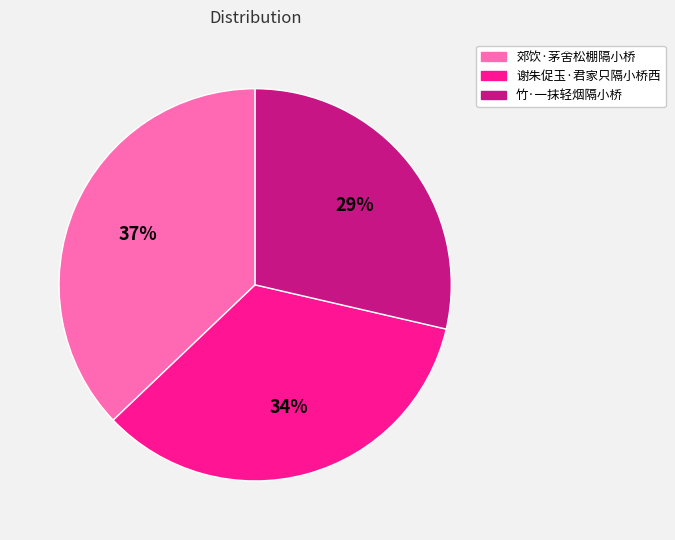

To the nearest percent, what is the difference between the 谢朱促玉·君家只隔小桥西 and 郊饮·茅舍松棚隔小桥 slice percentages?

3%